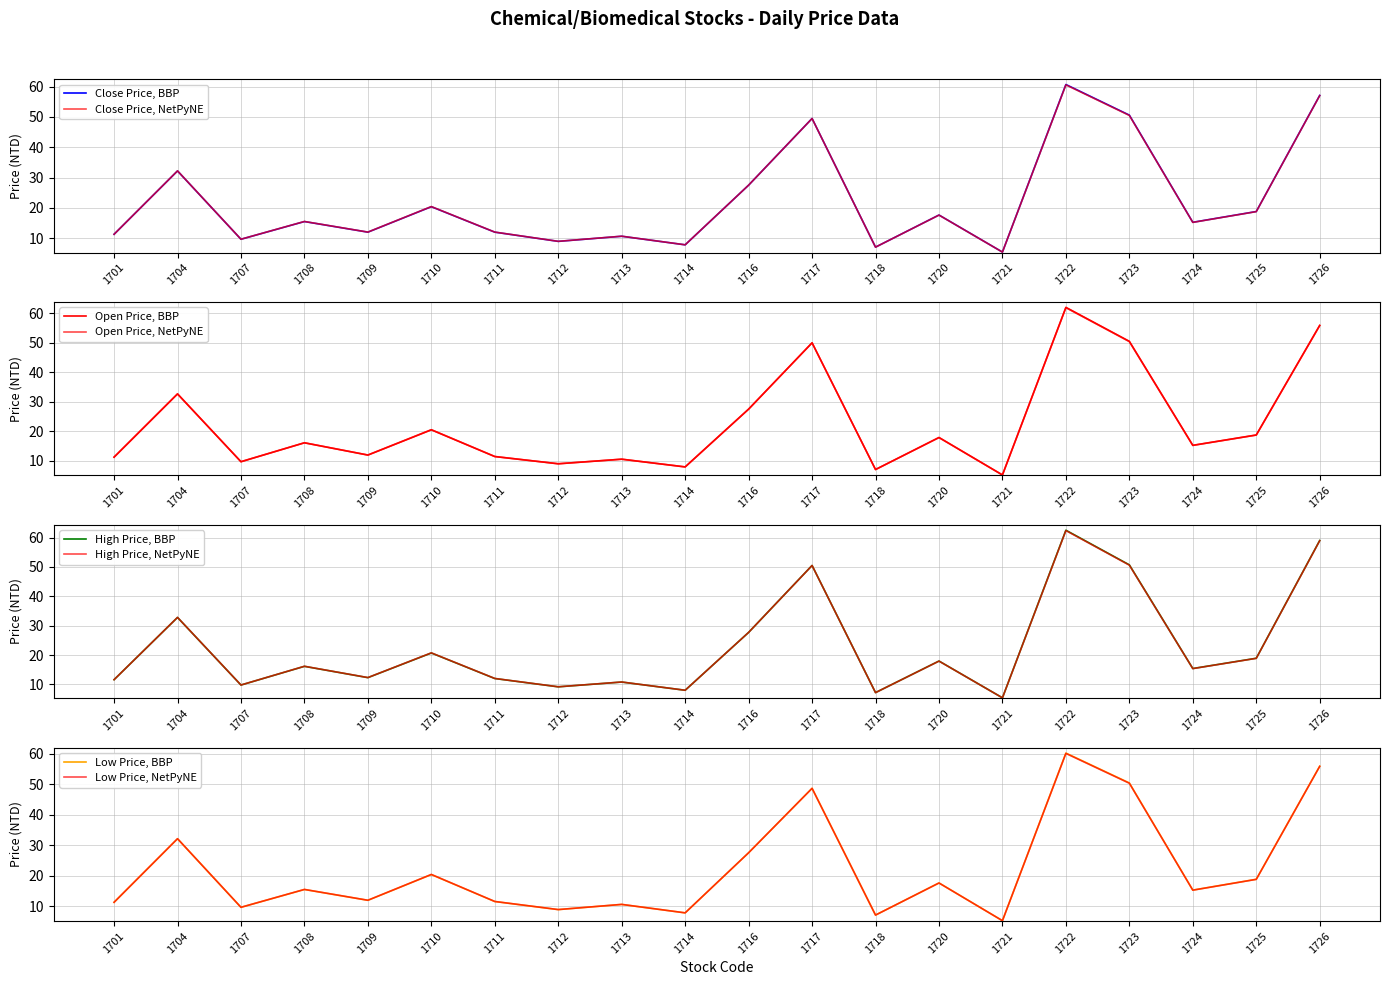

Is this an area chart (filled region under the line)?

No